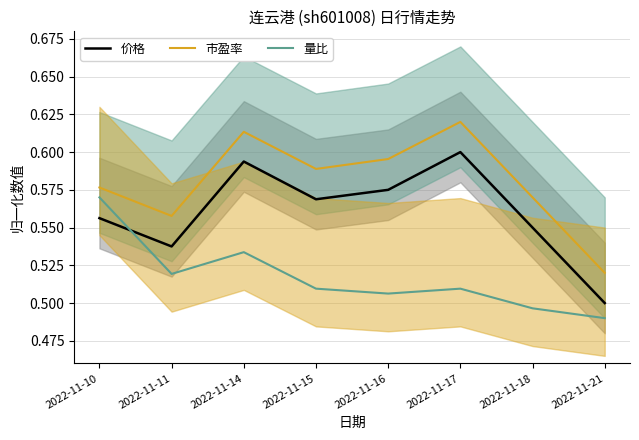

At which label does 量比 reach its peak?

2022-11-10